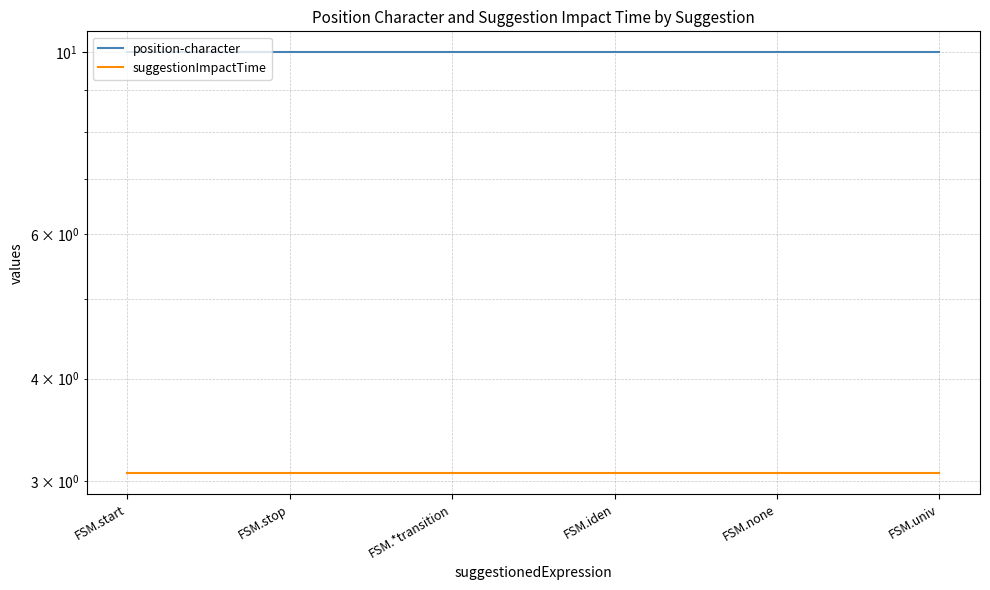

Which series has the largest range (max minus min)?

position-character